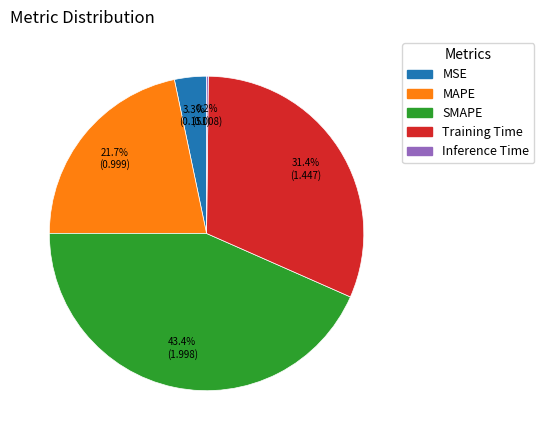

What portion of the pie excludes MAPE?

78.3%